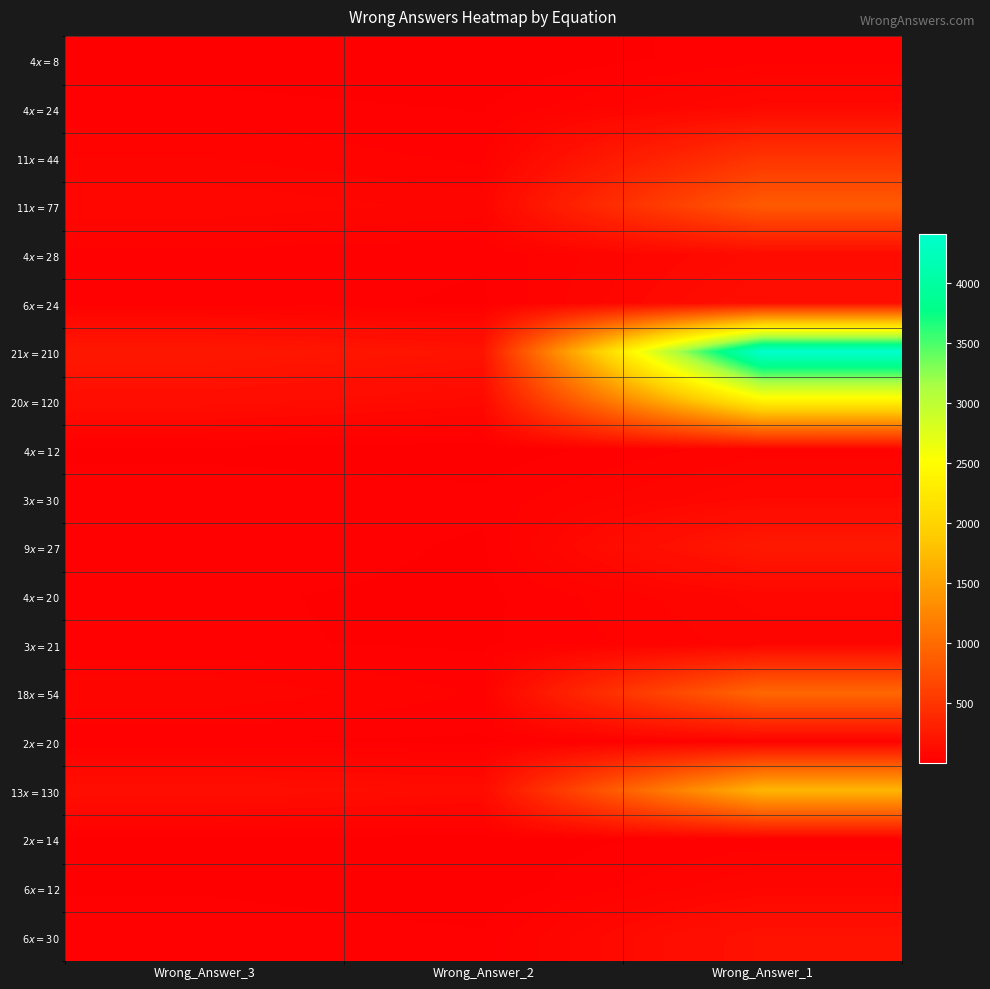

At Wrong_Answer_1, list the series in order from smallest to largest.

$2x=14$, $4x=8$, $2x=20$, $4x=12$, $3x=21$, $6x=12$, $4x=20$, $3x=30$, $4x=24$, $4x=28$, $6x=24$, $6x=30$, $9x=27$, $11x=44$, $11x=77$, $18x=54$, $13x=130$, $20x=120$, $21x=210$